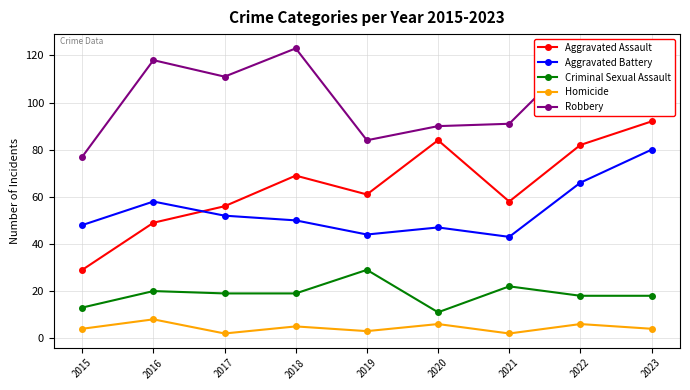

What value does the Aggravated Battery series have at 2020, to the nearest 5?

45